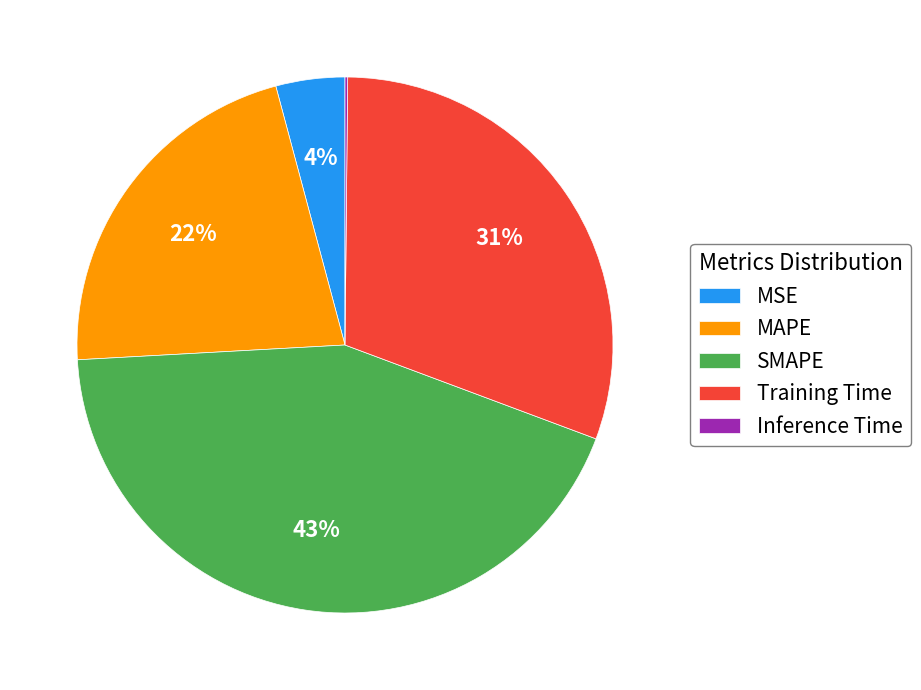

What is the largest slice in the pie chart?

SMAPE